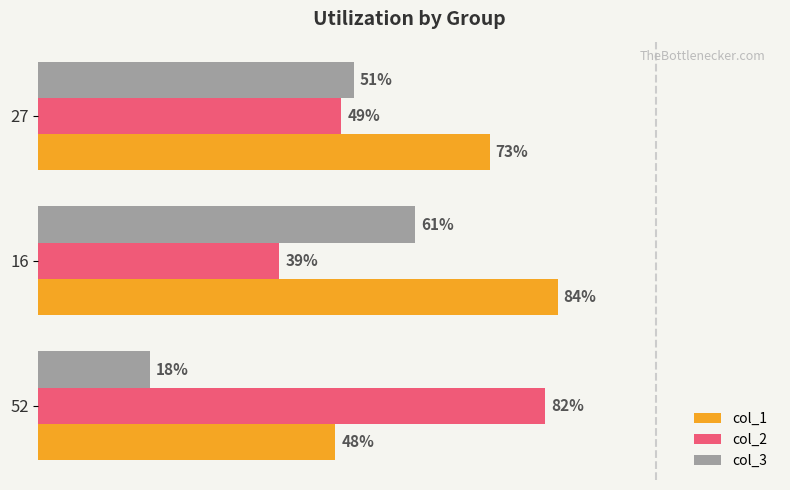

Is the value of col_3 at 16 greater than the value of col_1 at 27?

No